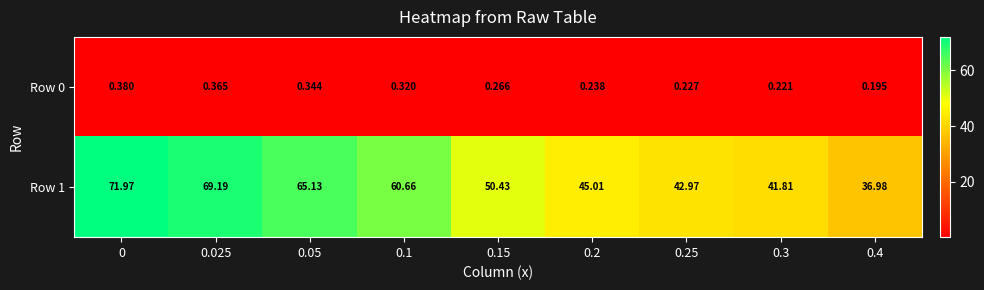

Is the value of Row 0 at 0.3 greater than the value of Row 1 at 0.4?

No